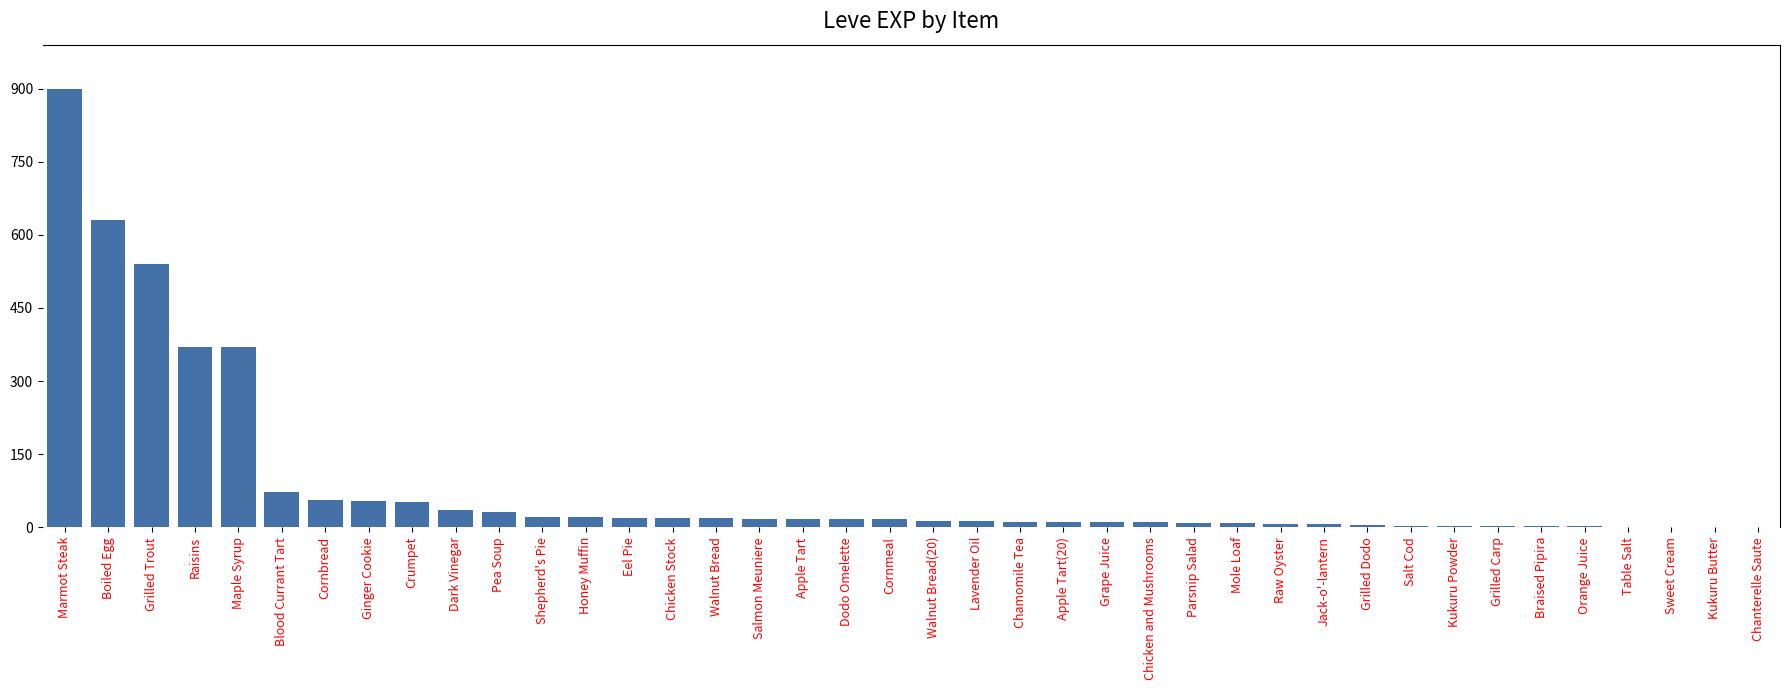

The chart shows a value of 3 at Kukuru Powder. True or false?

True